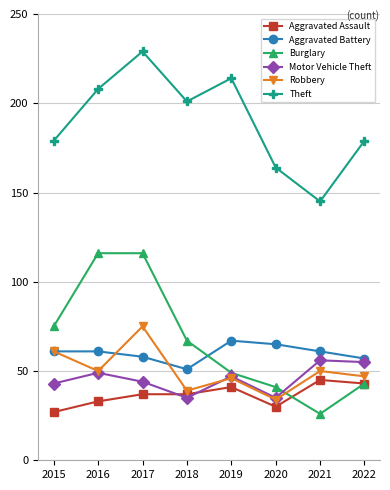

How many lines are shown in the chart?

6